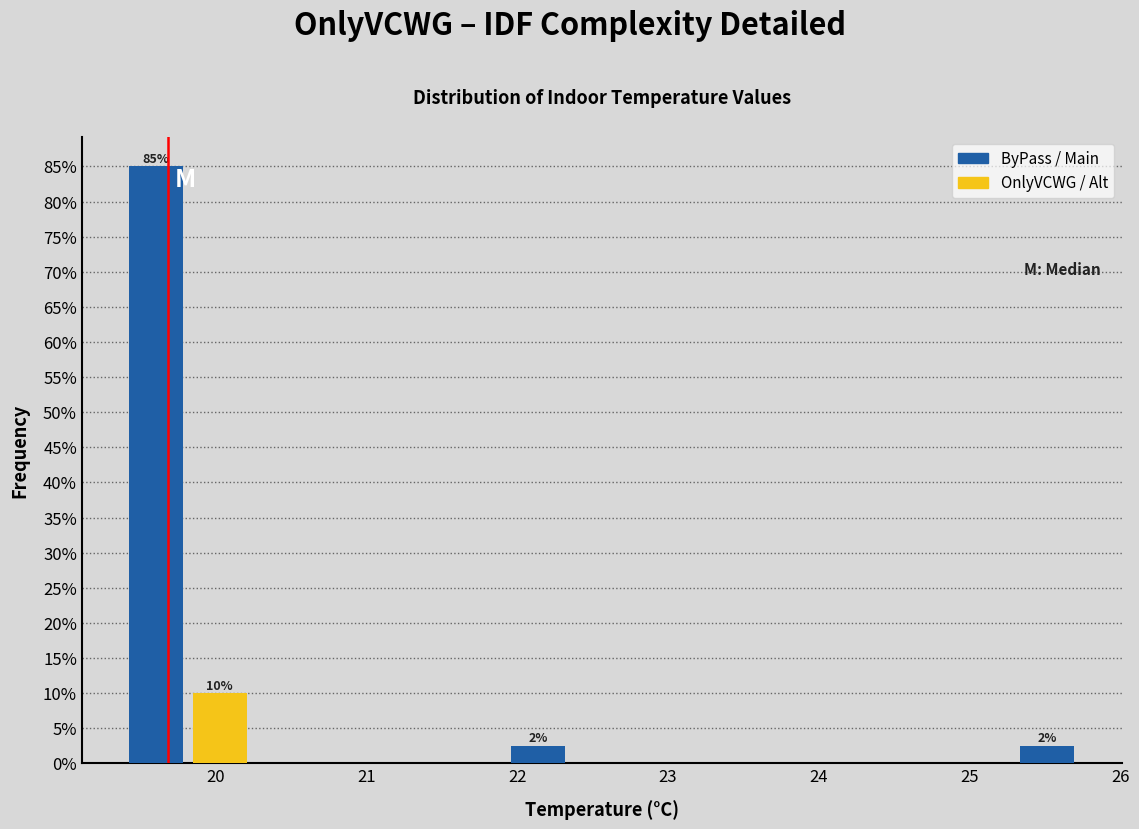

Which range on the x-axis has the tallest bar?

19.4 to 19.8